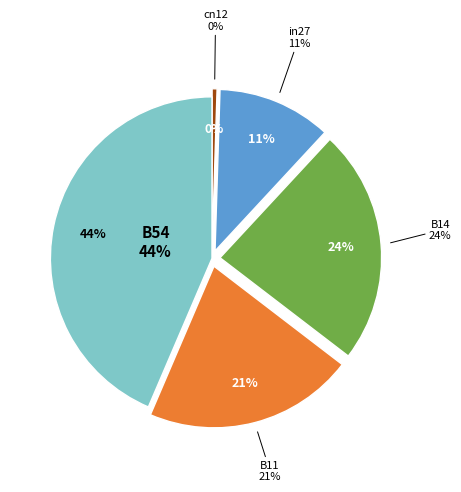

To the nearest percent, what is the difference between the in27 and B11 slice percentages?

10%